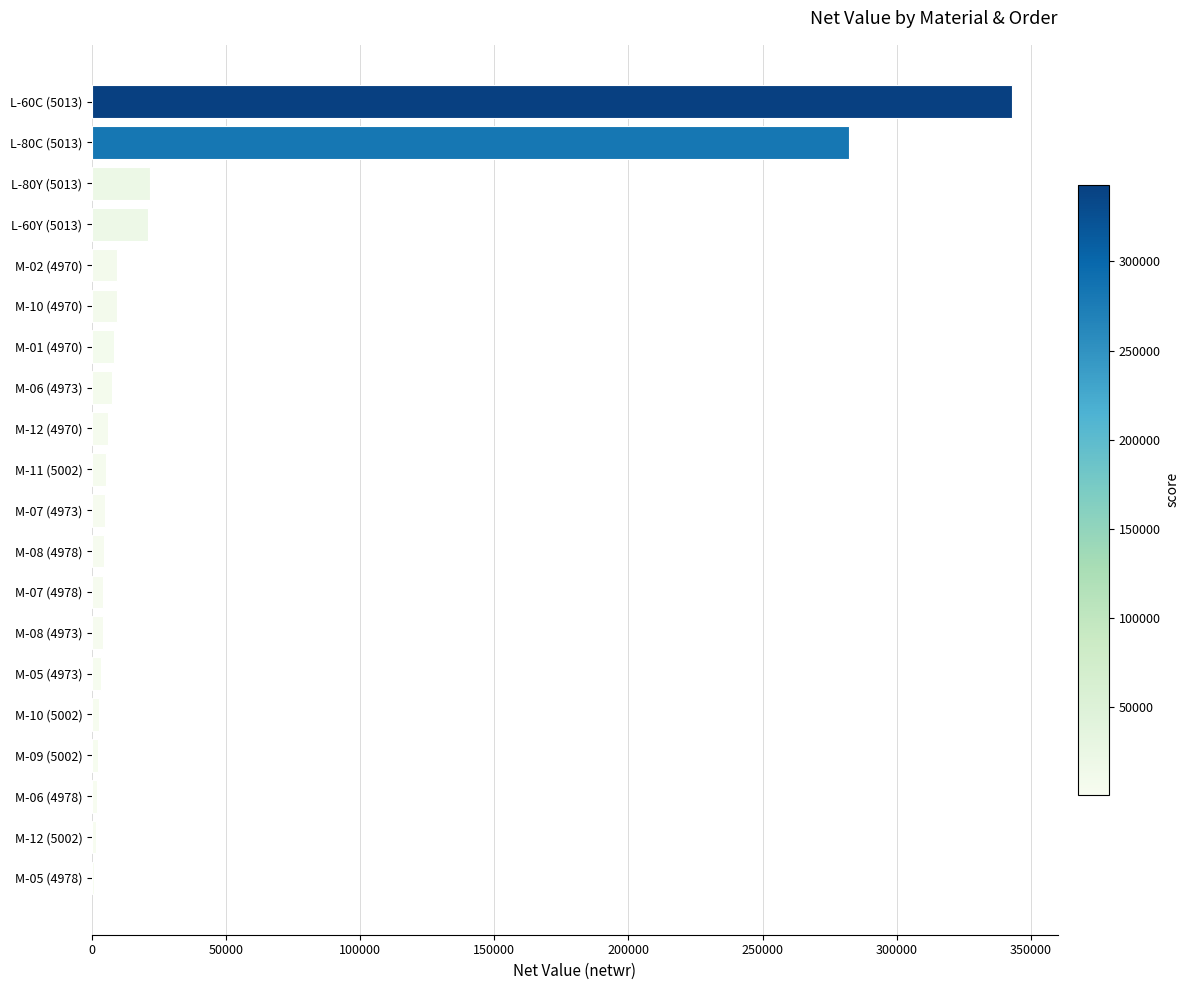

Which category has the highest value across all series?

L-60C (5013)